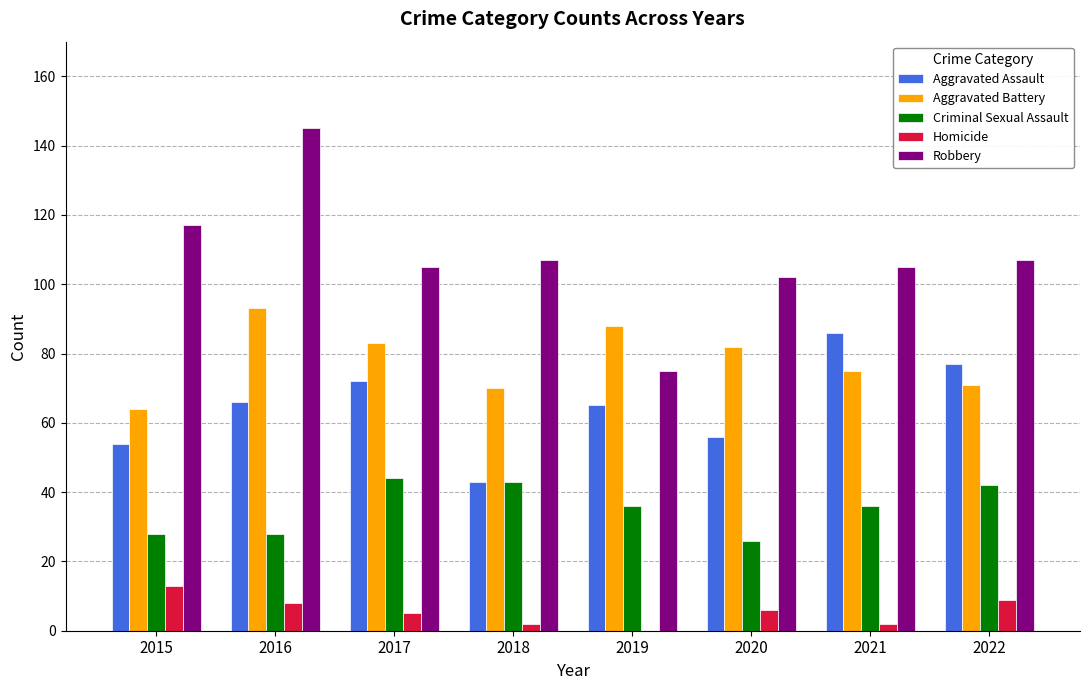

How many distinct data groups are displayed?

5